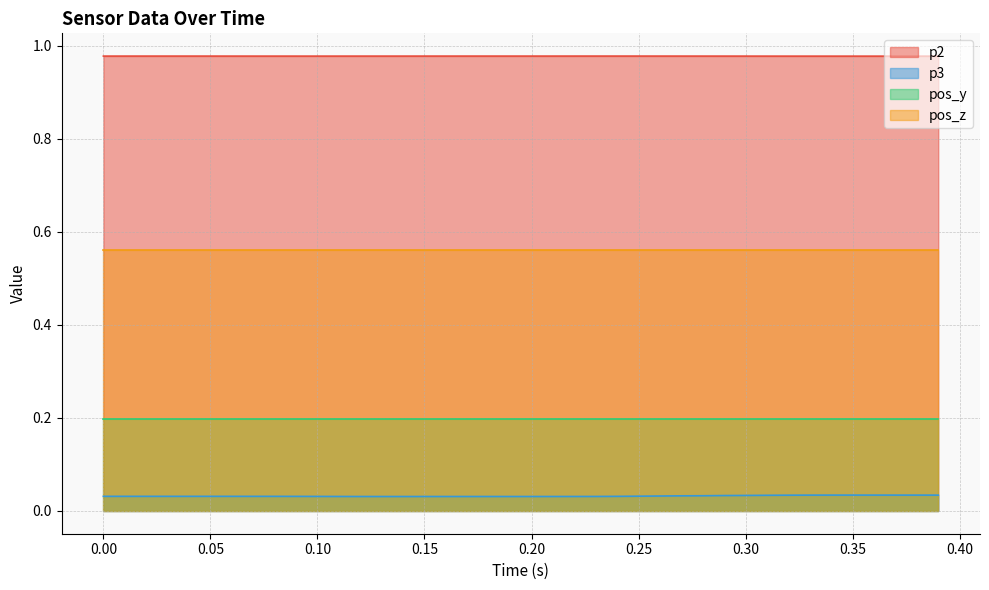

The pos_z series shows 0.2 at 0.25. True or false?

False